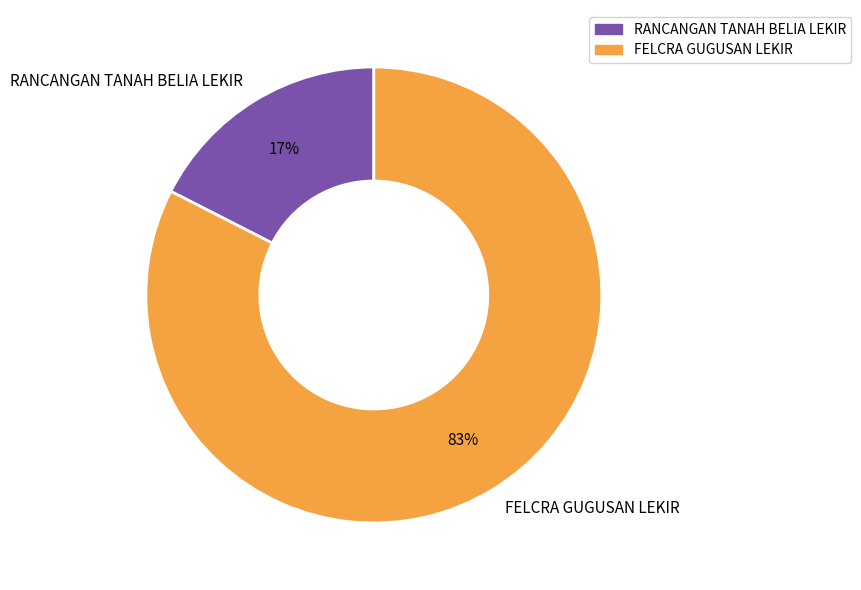

How many segments does this pie chart have?

2